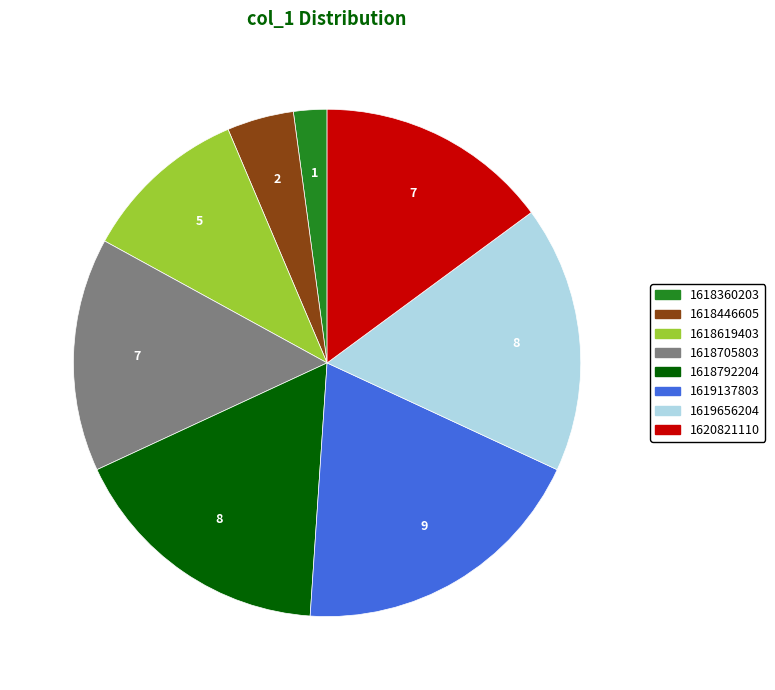

Which slice is the largest?

1619137803